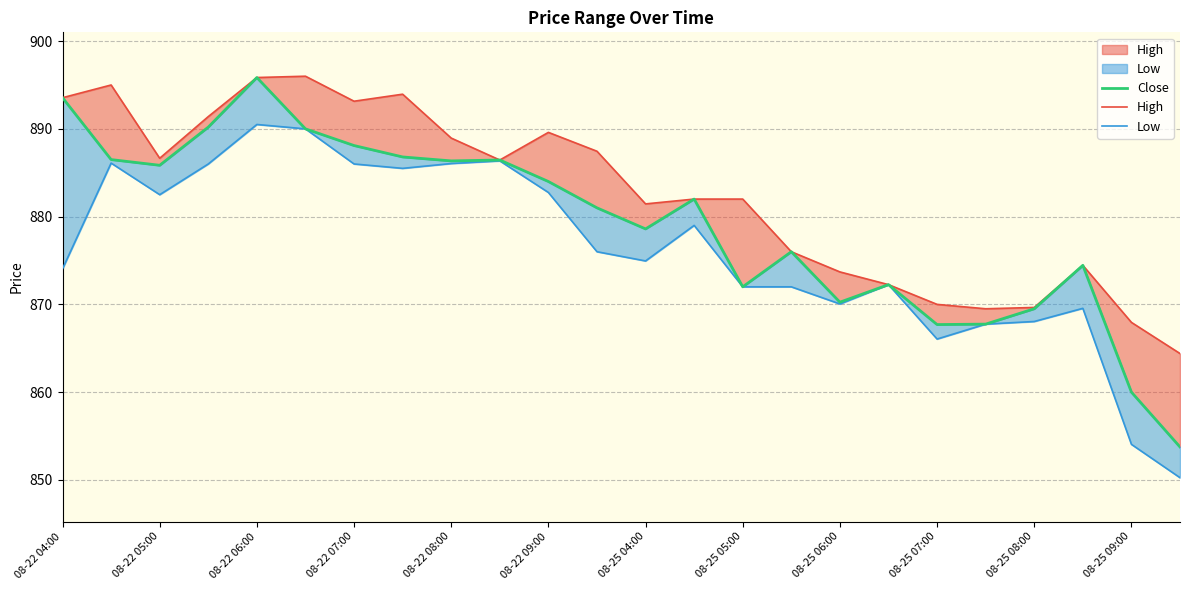

What is the sum of all Low values?

21027.7